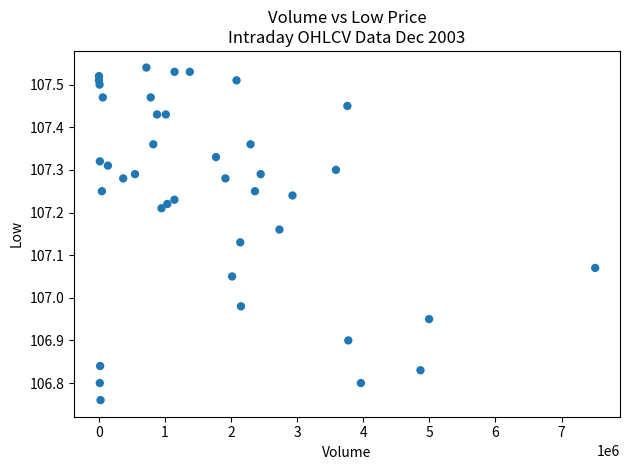

What is the range of X values (max minus min)?

7508300.0